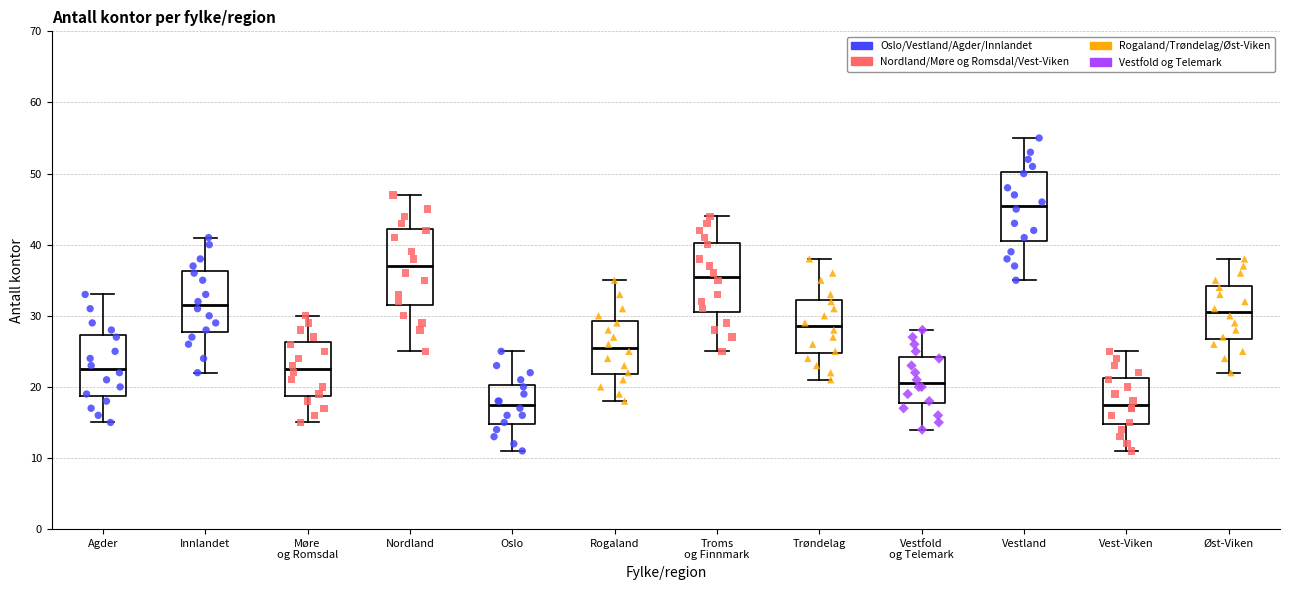

Reading left to right, read every box against the y-axis: the position of its median line, the range the box covers, and the ends of its whiskers. The values are not printed on the chart, so give them approximately, as read against the axis.

Agder: median 23, box 19 to 27, whiskers 15 to 33
Innlandet: median 32, box 28 to 36, whiskers 22 to 41
Møre og Romsdal: median 23, box 19 to 26, whiskers 15 to 30
Nordland: median 37, box 32 to 42, whiskers 25 to 47
Oslo: median 18, box 15 to 20, whiskers 11 to 25
Rogaland: median 26, box 22 to 29, whiskers 18 to 35
Troms og Finnmark: median 36, box 31 to 40, whiskers 25 to 44
Trøndelag: median 29, box 25 to 32, whiskers 21 to 38
Vestfold og Telemark: median 21, box 18 to 24, whiskers 14 to 28
Vestland: median 46, box 41 to 50, whiskers 35 to 55
Vest-Viken: median 18, box 15 to 21, whiskers 11 to 25
Øst-Viken: median 31, box 27 to 34, whiskers 22 to 38